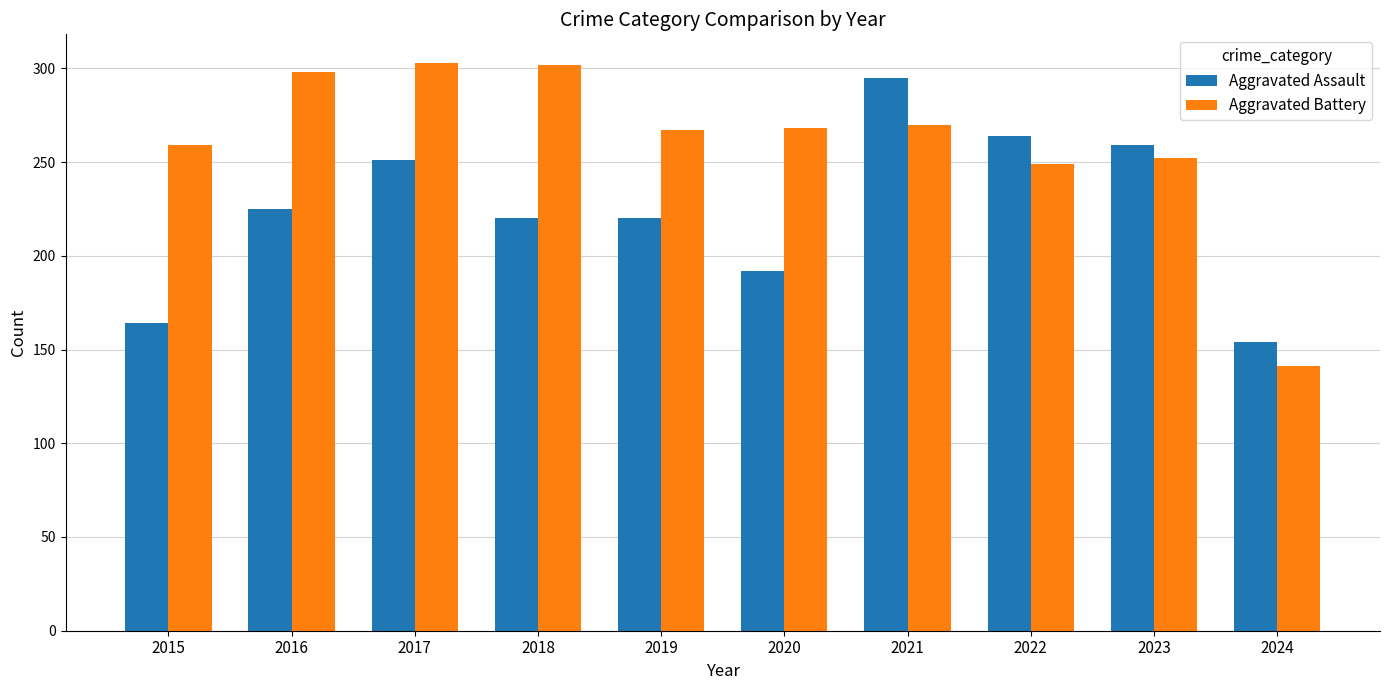

What is the minimum value shown in the chart?

141